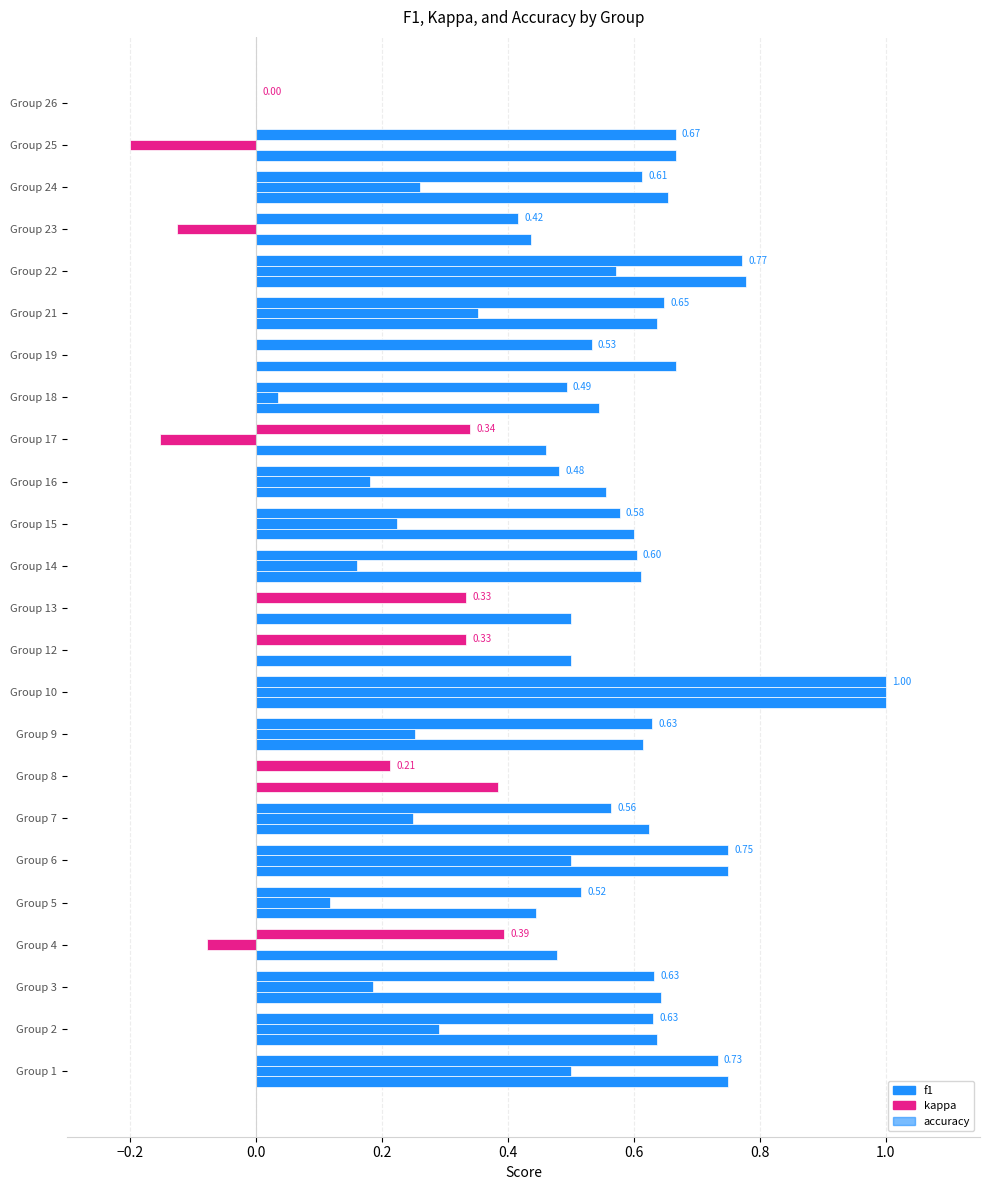

What is the minimum value shown in the chart?

-0.2